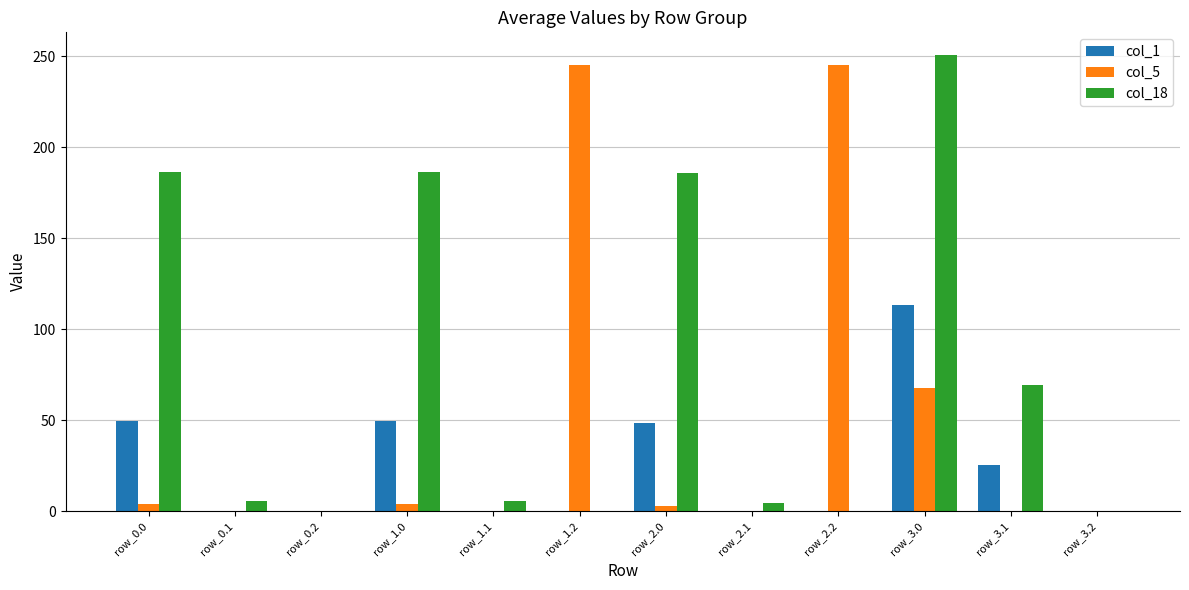

Count the number of categories in the chart.

12